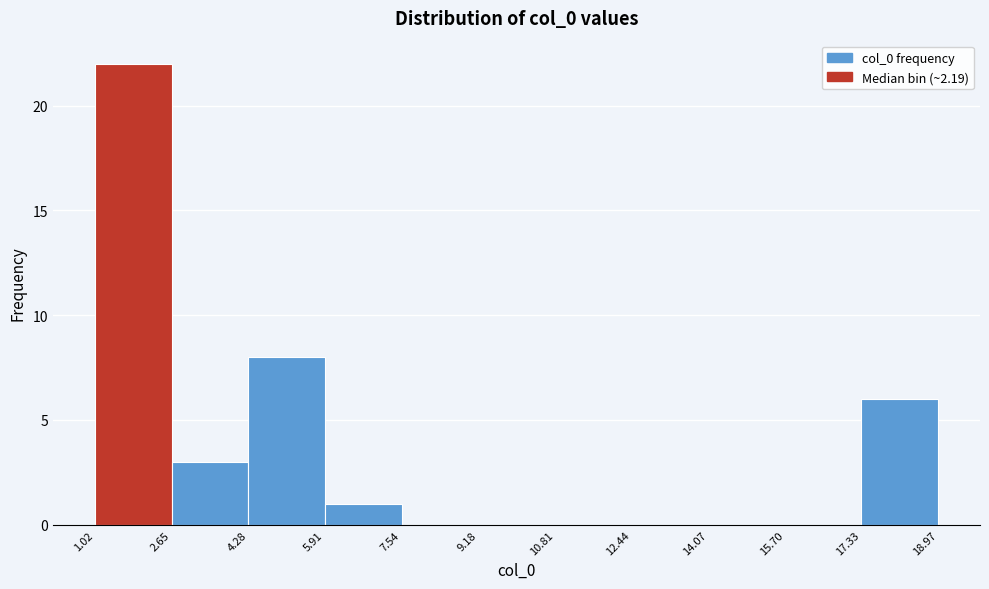

Reading left to right, list every bar in this chart as the range it spans on the x-axis followed by its height. The values are not printed on the chart, so give them approximately, as read against the axis.

1.02 to 2.65: 22
2.65 to 4.28: 3
4.28 to 5.91: 8
5.91 to 7.54: 1
7.54 to 9.18: 0
9.18 to 10.81: 0
10.81 to 12.44: 0
12.44 to 14.07: 0
14.07 to 15.70: 0
15.70 to 17.33: 0
17.33 to 18.97: 6